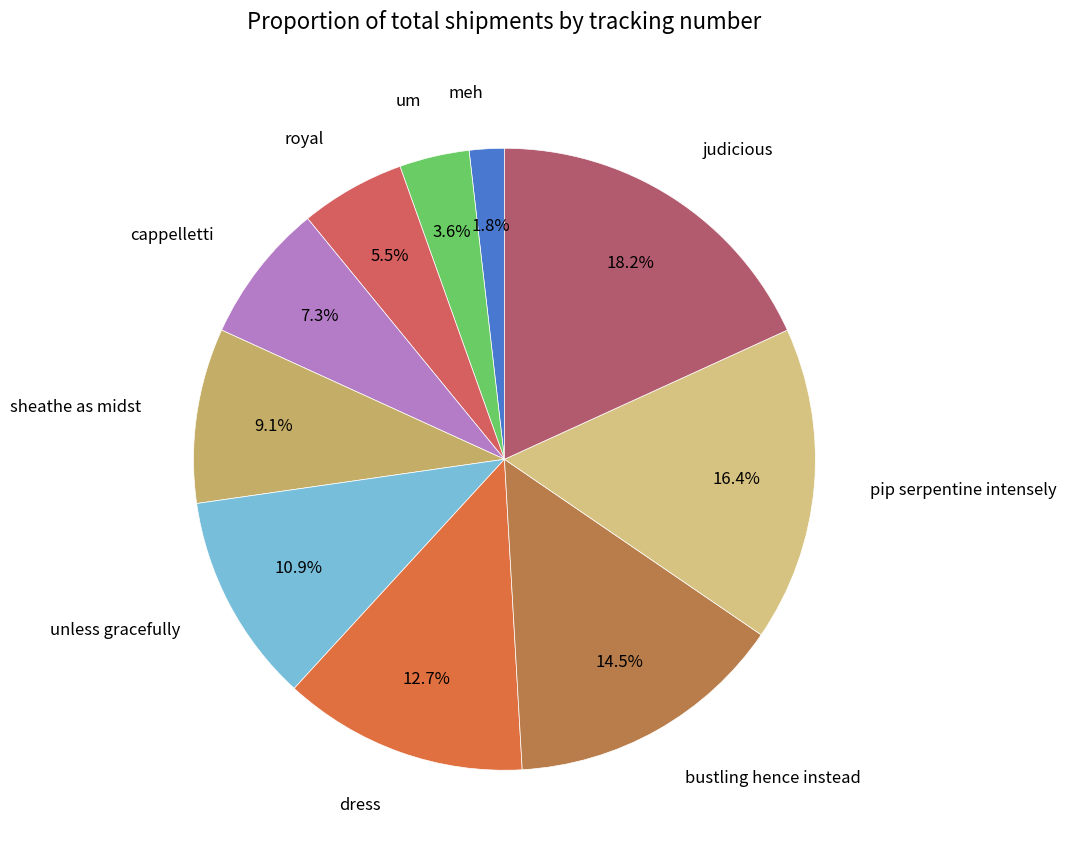

What is the total percentage of royal and meh?

7.3%